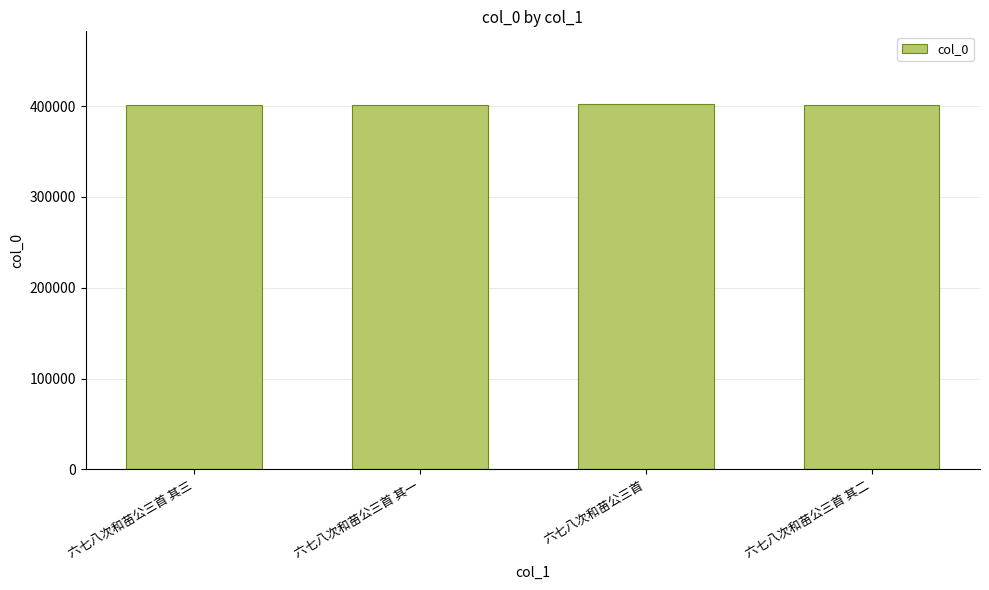

What is the minimum value shown in the chart?

401065